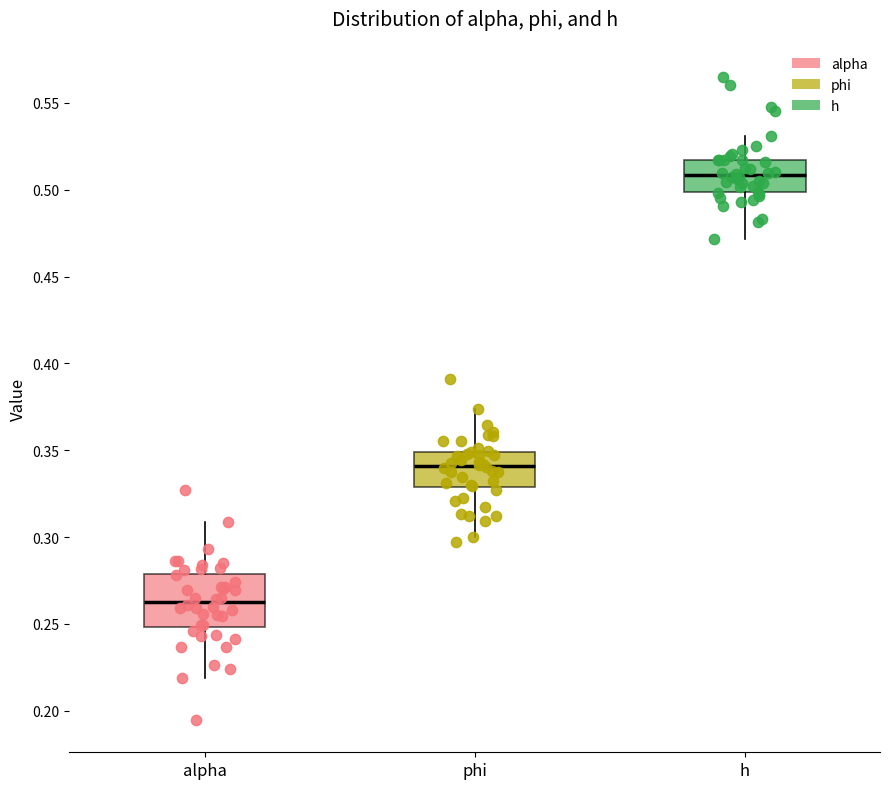

Which box's median line is the highest?

h